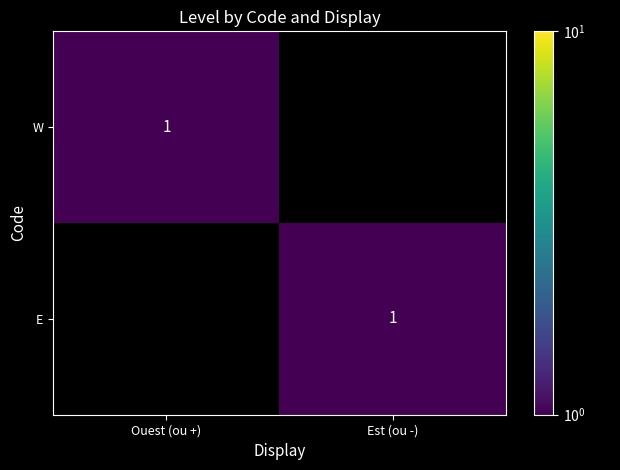

The E series shows 2 at Est (ou -). True or false?

False